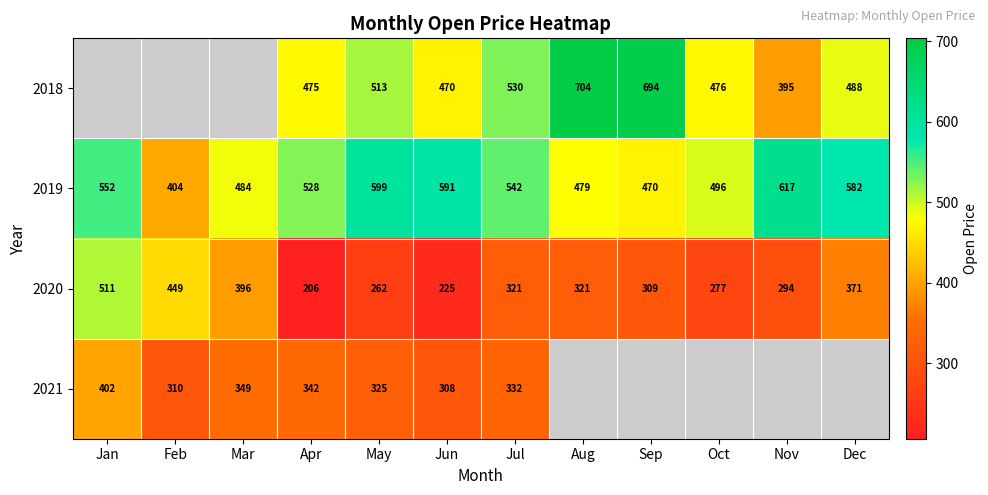

Rank the categories by 2019 value from lowest to highest.

Feb, Sep, Aug, Mar, Oct, Apr, Jul, Jan, Dec, Jun, May, Nov